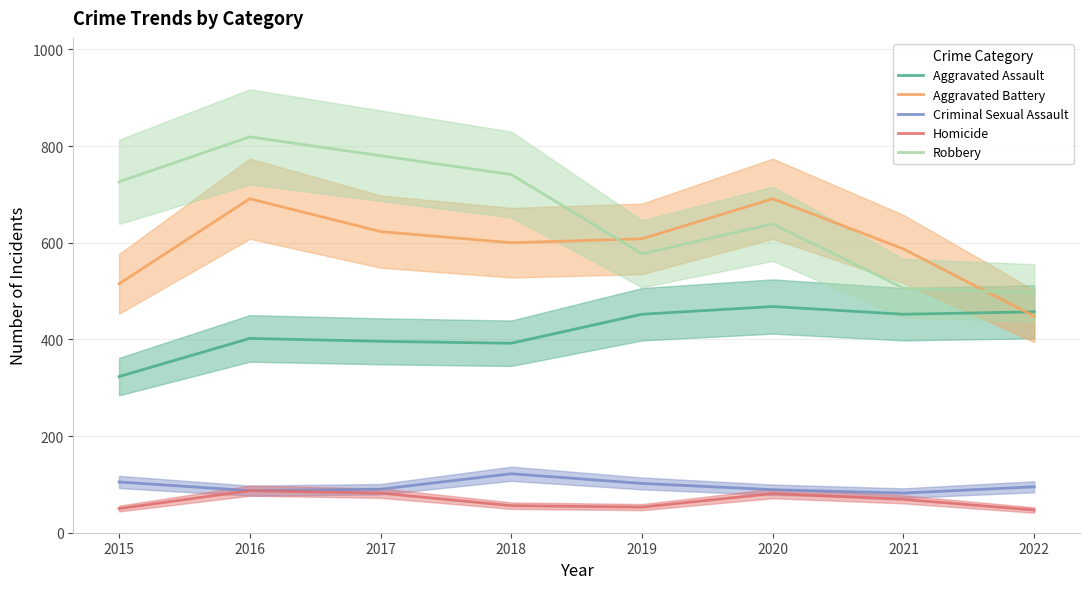

What is the sum of the Aggravated Assault values at 2018 and 2015?

715